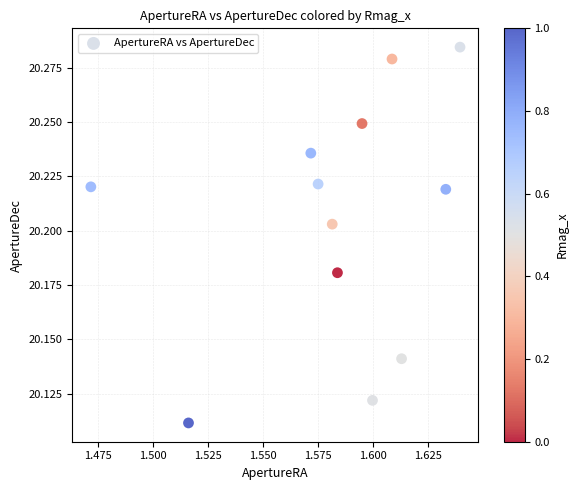

What is the average X value?

1.6